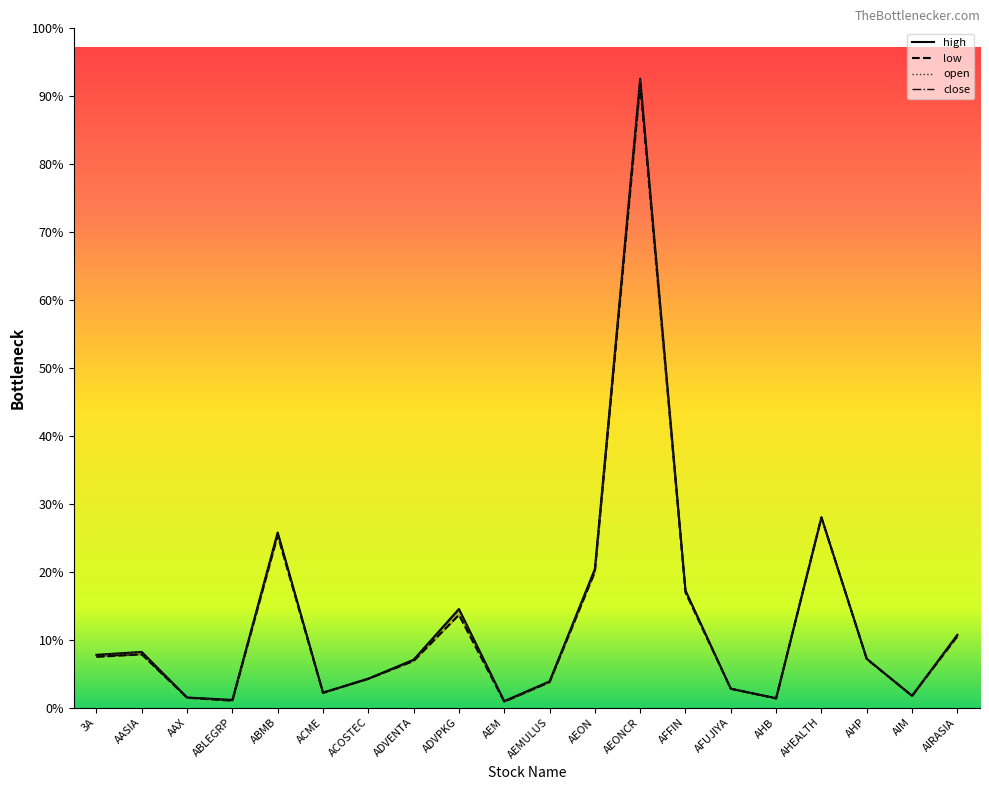

True or false: high has more than 0 points higher than both neighbors.

True